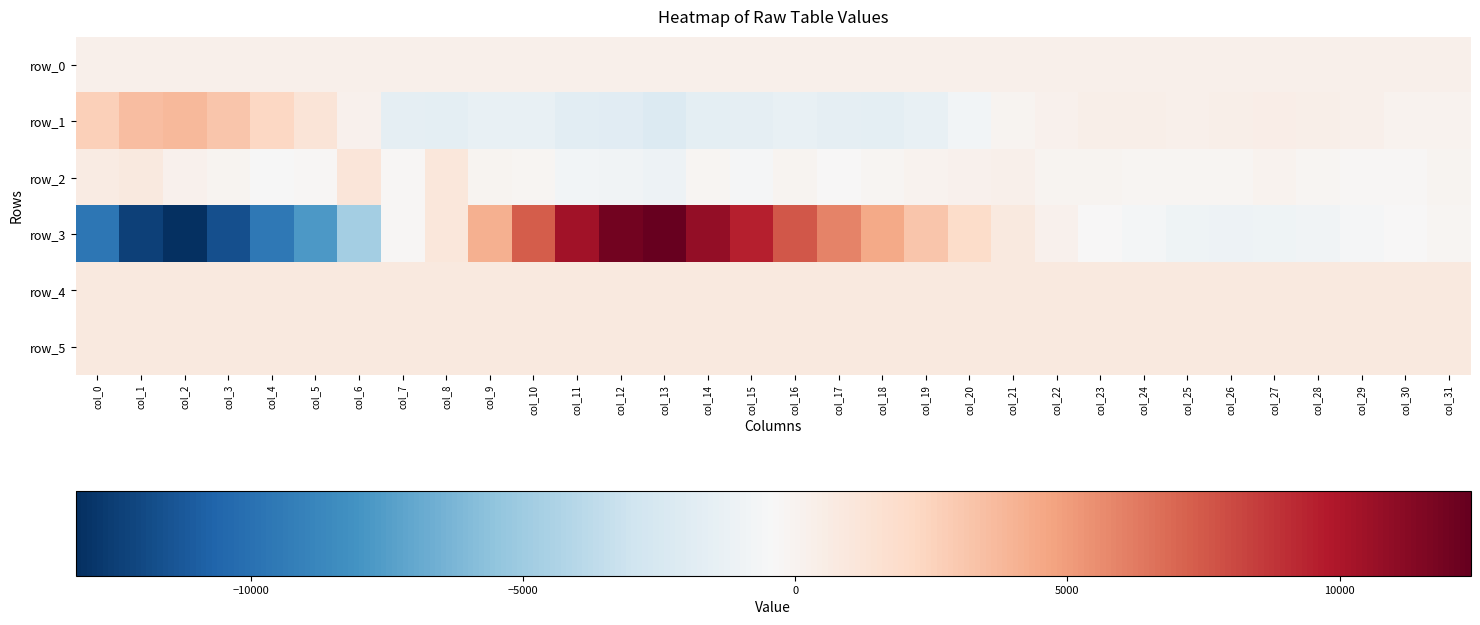

Which label corresponds to the largest value in the chart?

col_13